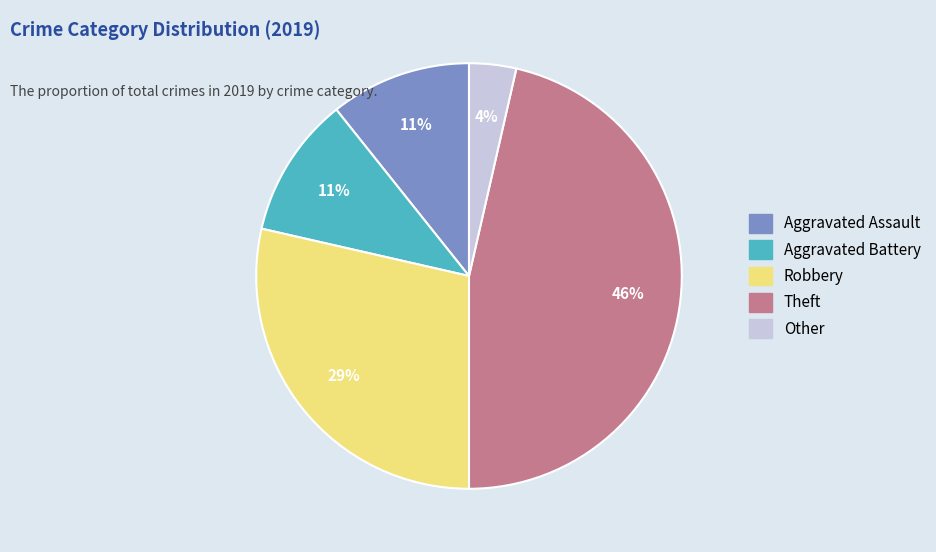

Is there any slice that represents more than half of the pie?

No